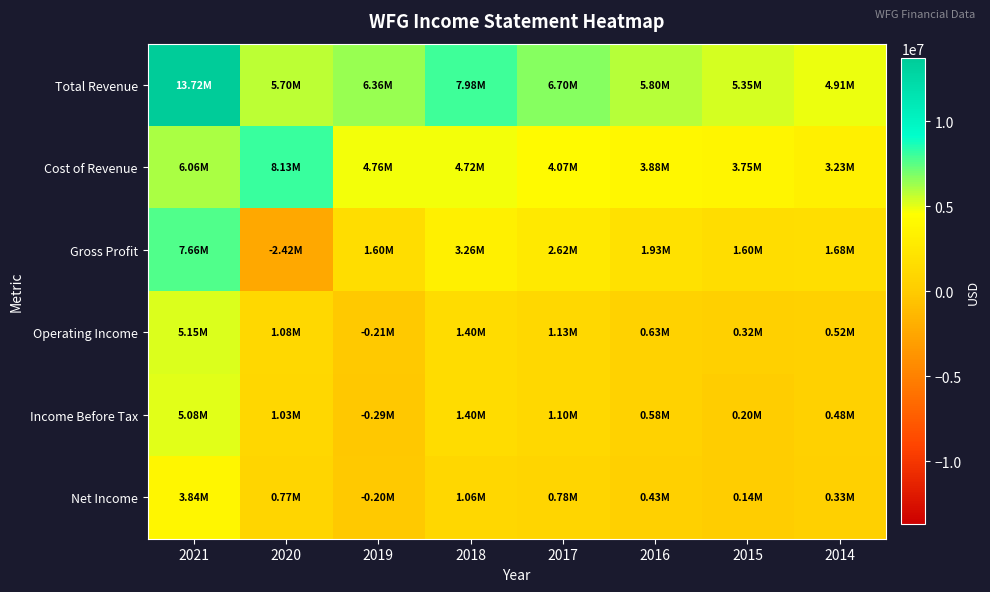

Reading left to right, list all the values displayed in this chart.

Total Revenue: 2021=13719700	2020=5704100	2019=6361600	2018=7980300	2017=6696800	2016=5804600	2015=5348000	2014=4911800
Cost of Revenue: 2021=6058900	2020=8129000	2019=4763700	2018=4718000	2017=4074900	2016=3875400	2015=3748800	2014=3232900
Gross Profit: 2021=7660700	2020=-2424900	2019=1597900	2018=3262300	2017=2621800	2016=1929200	2015=1599200	2014=1678900
Operating Income: 2021=5145900	2020=1084000	2019=-207400	2018=1398300	2017=1134800	2016=628700	2015=324800	2014=517200
Income Before Tax: 2021=5084600	2020=1030500	2019=-285700	2018=1398300	2017=1103500	2016=579200	2015=203500	2014=477700
Net Income: 2021=3844100	2020=767000	2019=-195700	2018=1056600	2017=777400	2016=425200	2015=135700	2014=329900